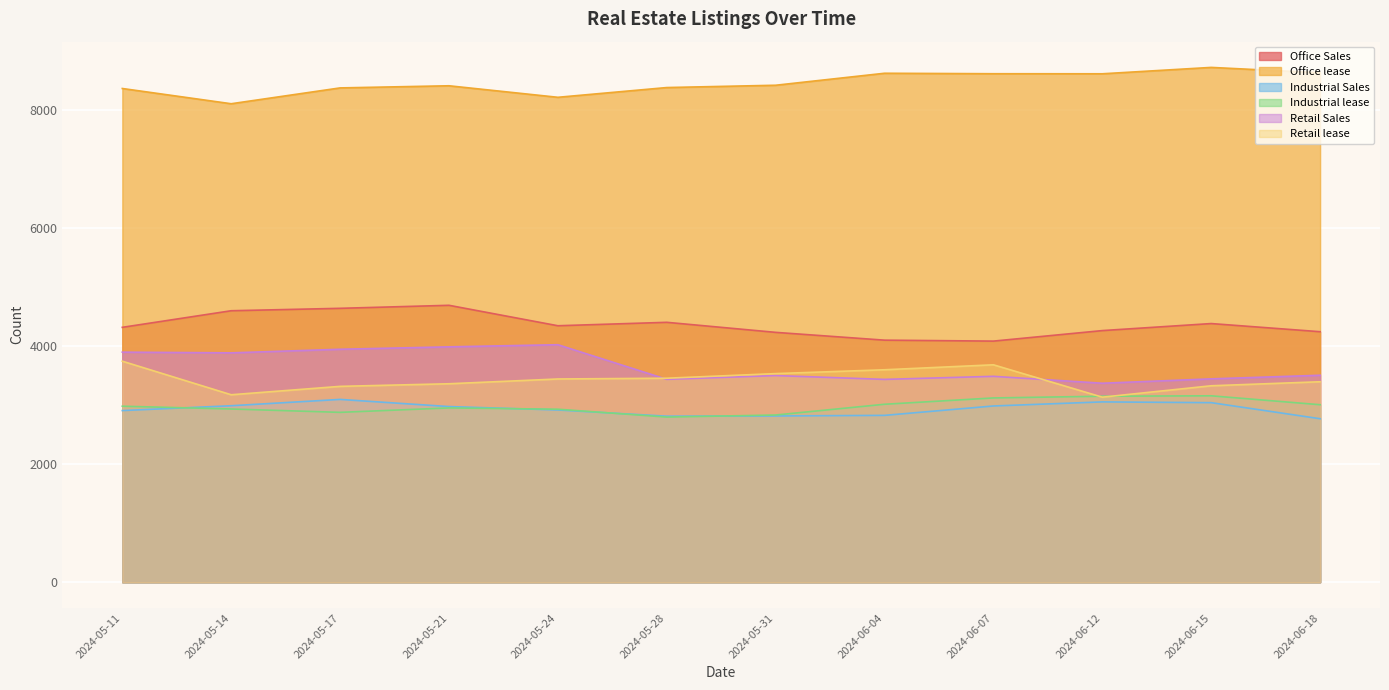

Is the value of Office Sales at 2024-05-21 greater than the value of Office lease at 2024-05-31?

No